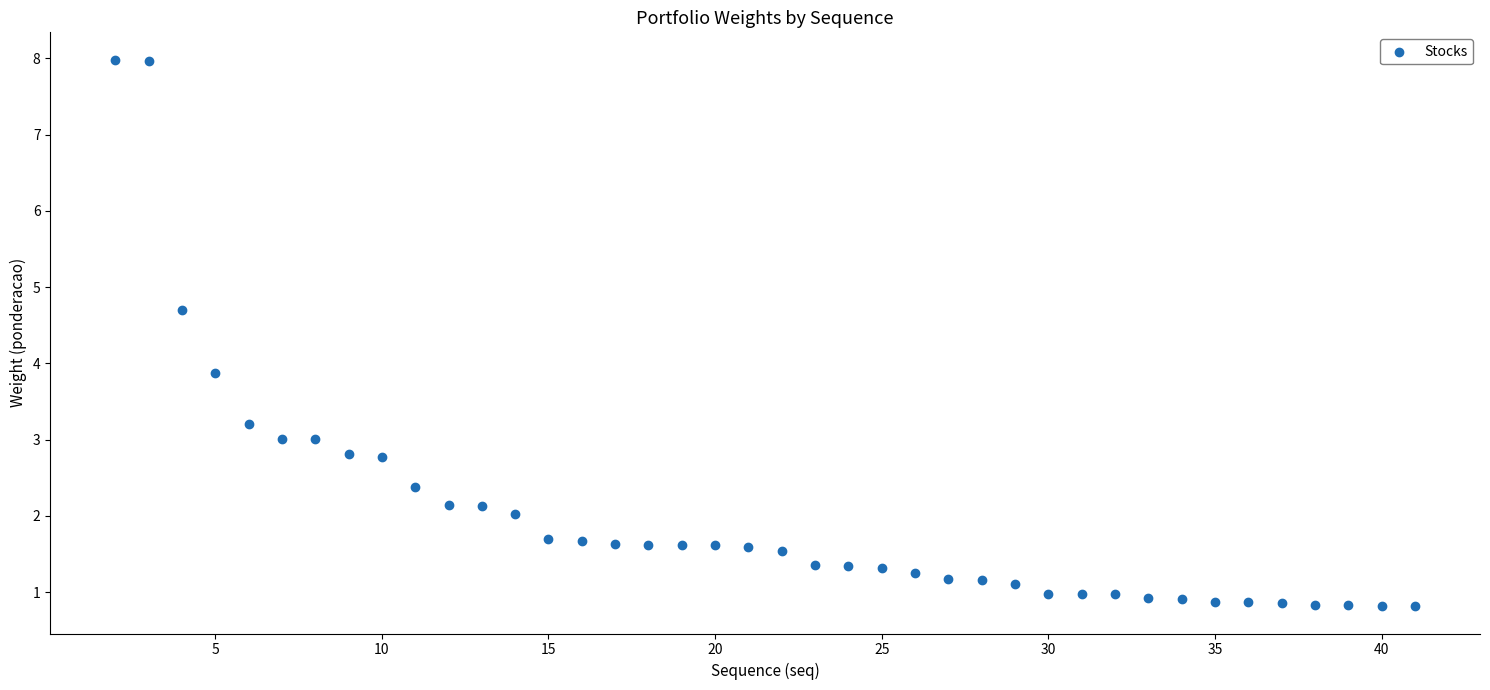

What is the range of X values (max minus min)?

39.0